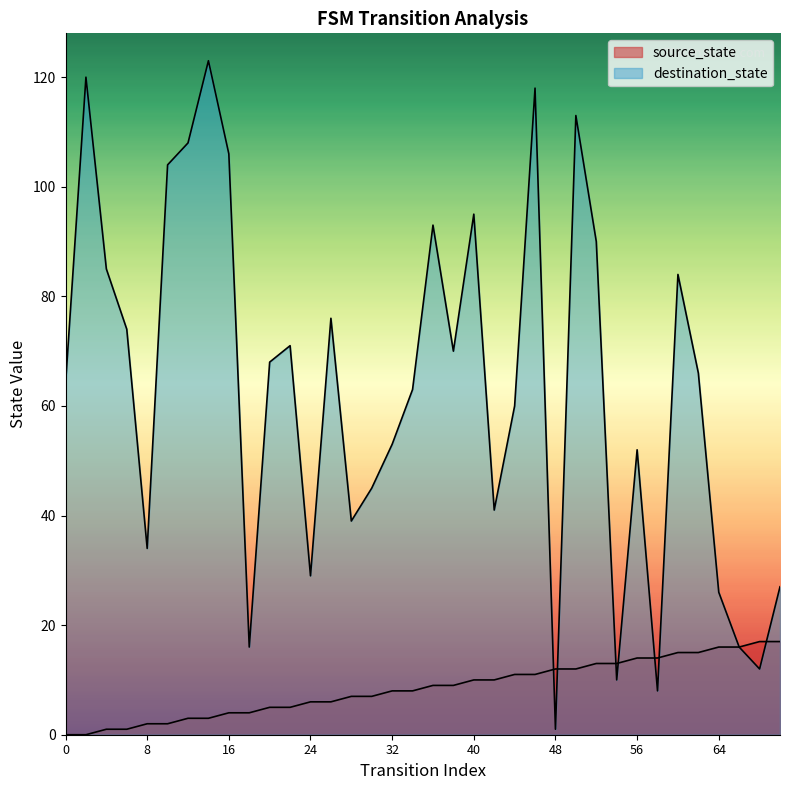

Does the chart display data point markers on the line(s)?

No